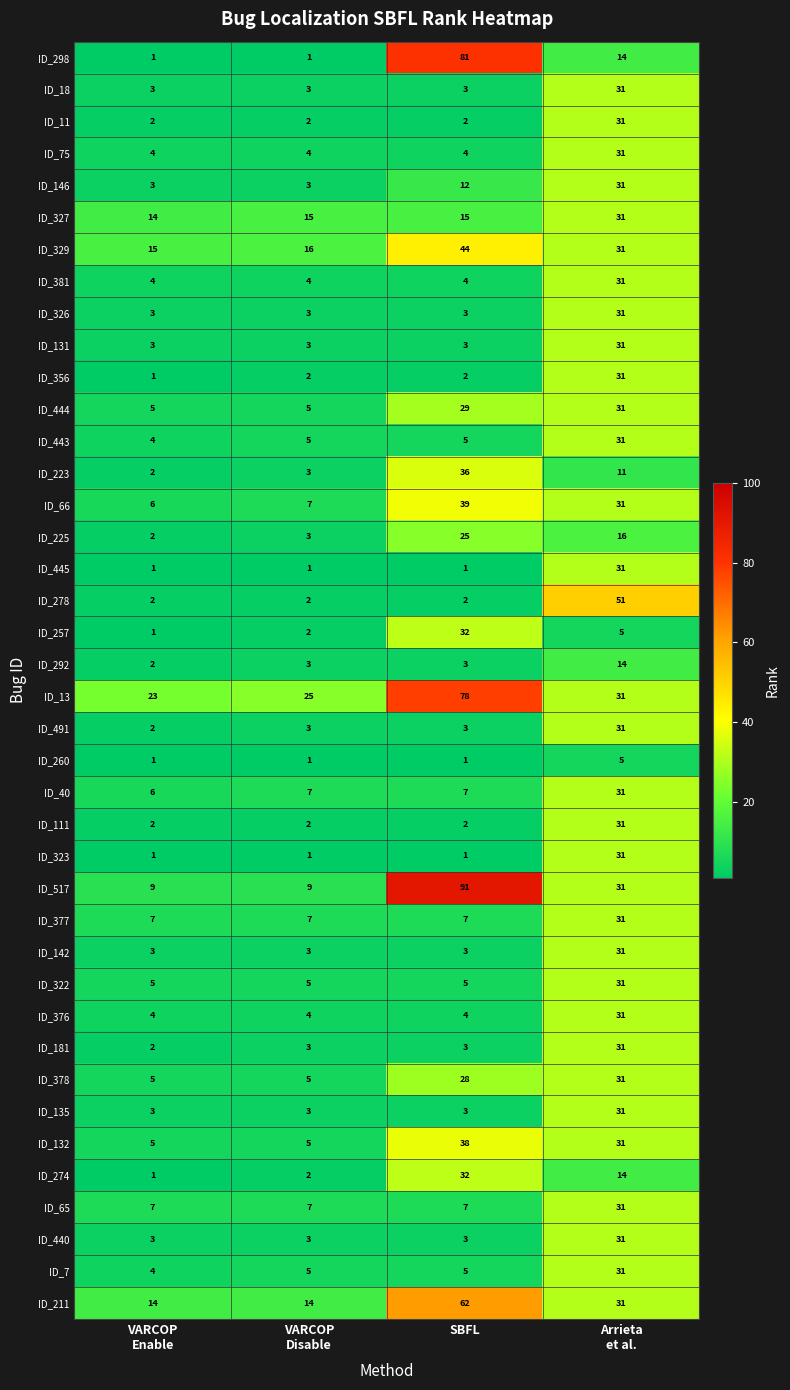

What is the lowest value of the ID_440 series?

3